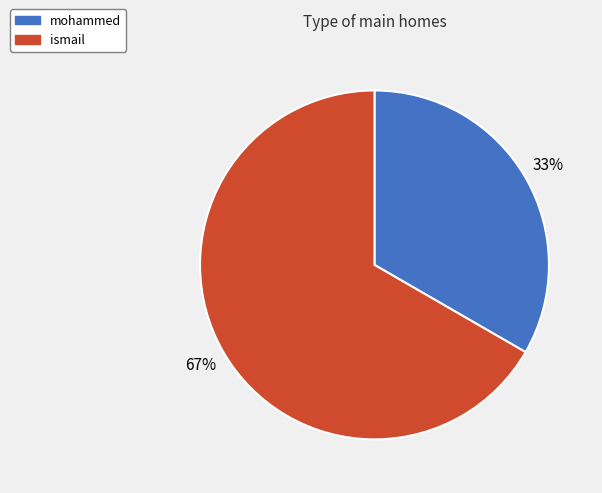

What percentage is the mohammed slice, to the nearest percent?

33%